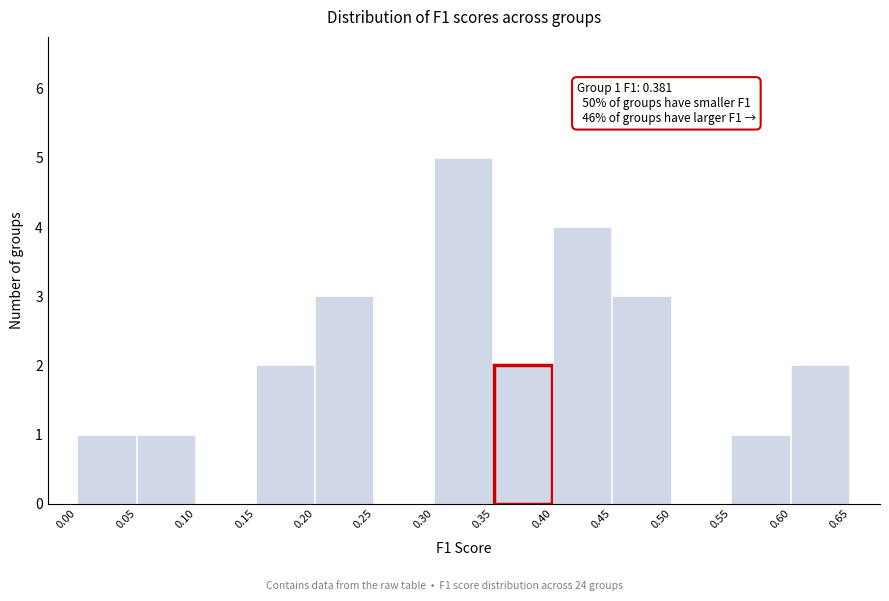

Over which range of the x-axis is the bar tallest?

0.30 to 0.35